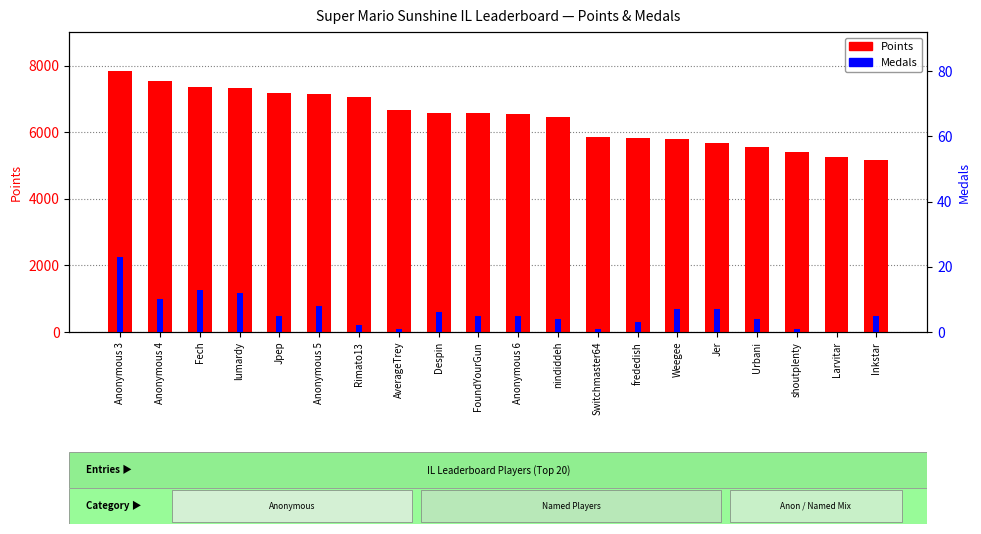

How many groups of bars are there?

20